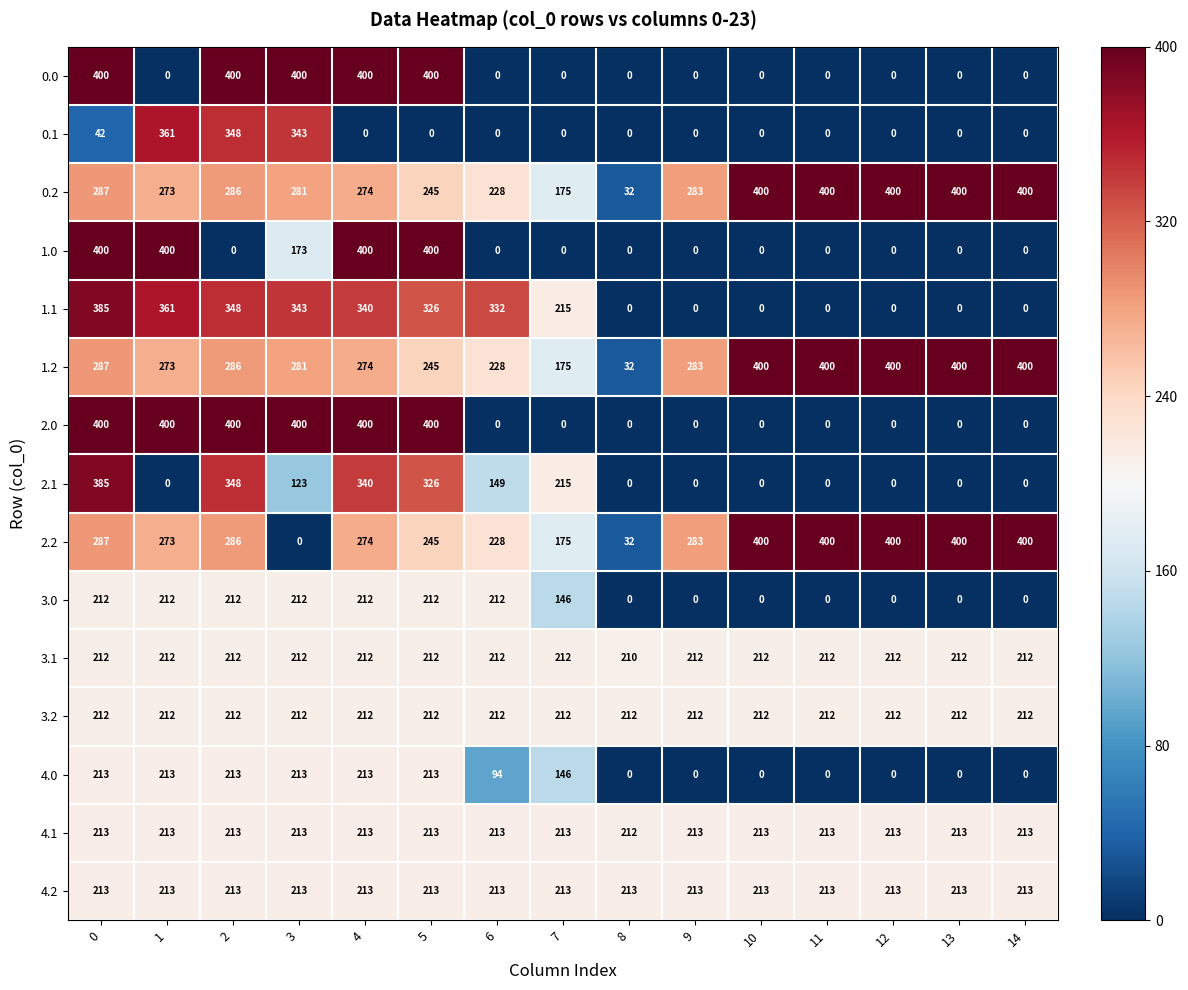

Is it true that 0.0 equals 400 at 2?

True